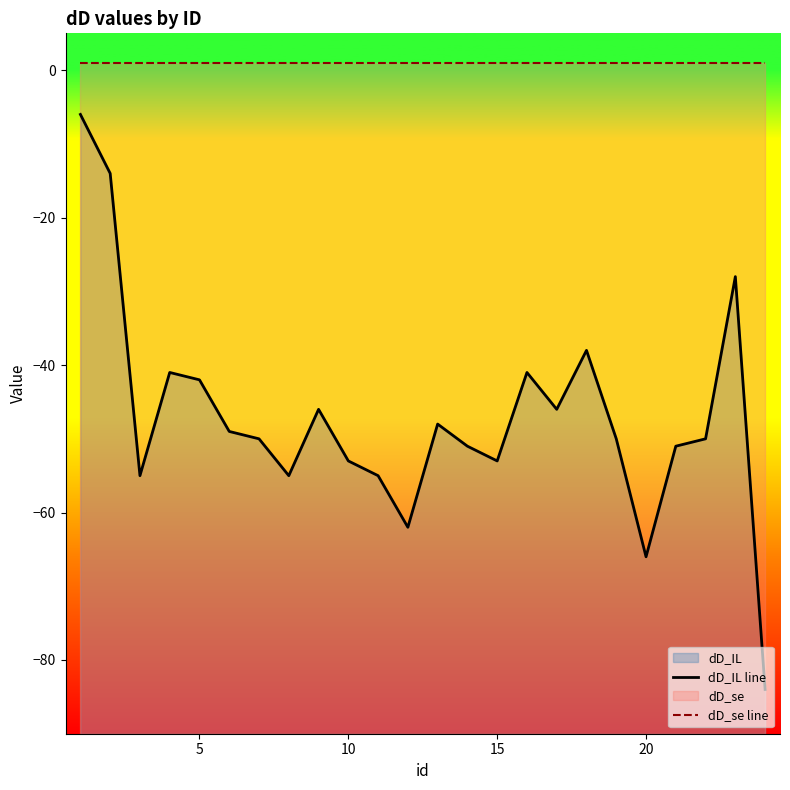

Rank the series at 5 from lowest to highest value.

dD_IL line, dD_se line